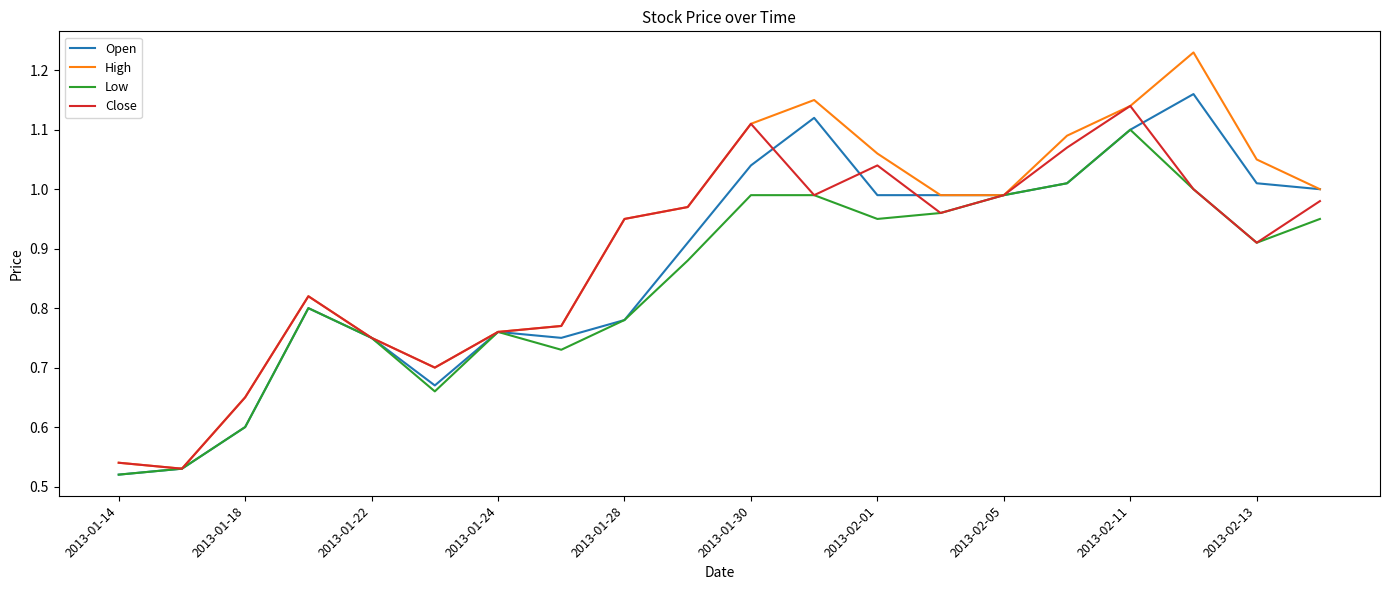

Which series has the largest range (max minus min)?

High